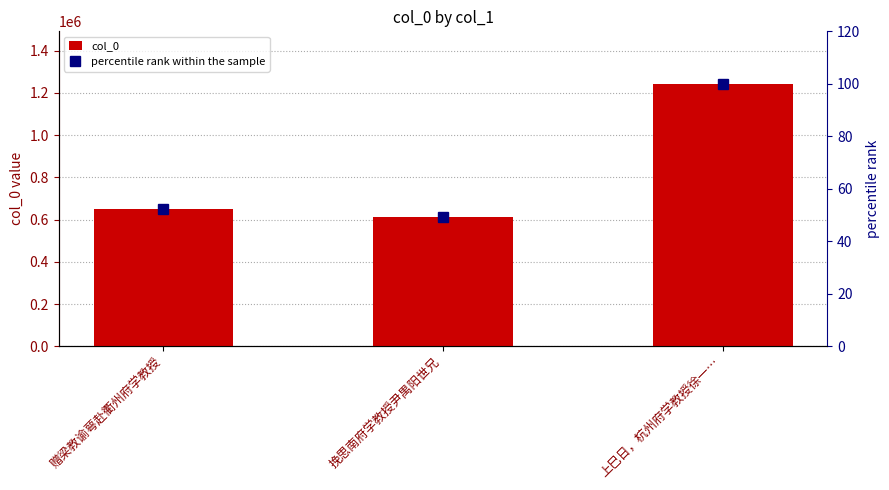

Which series has the widest spread of values?

col_0